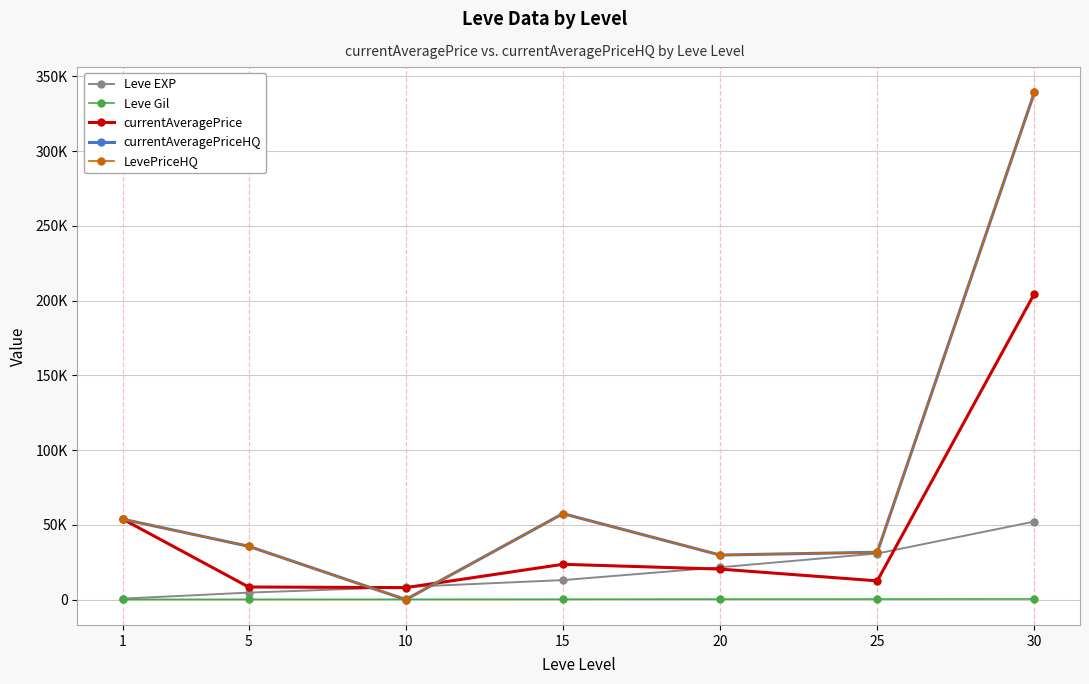

Which series changed the most between 10 and 25?

currentAveragePriceHQ